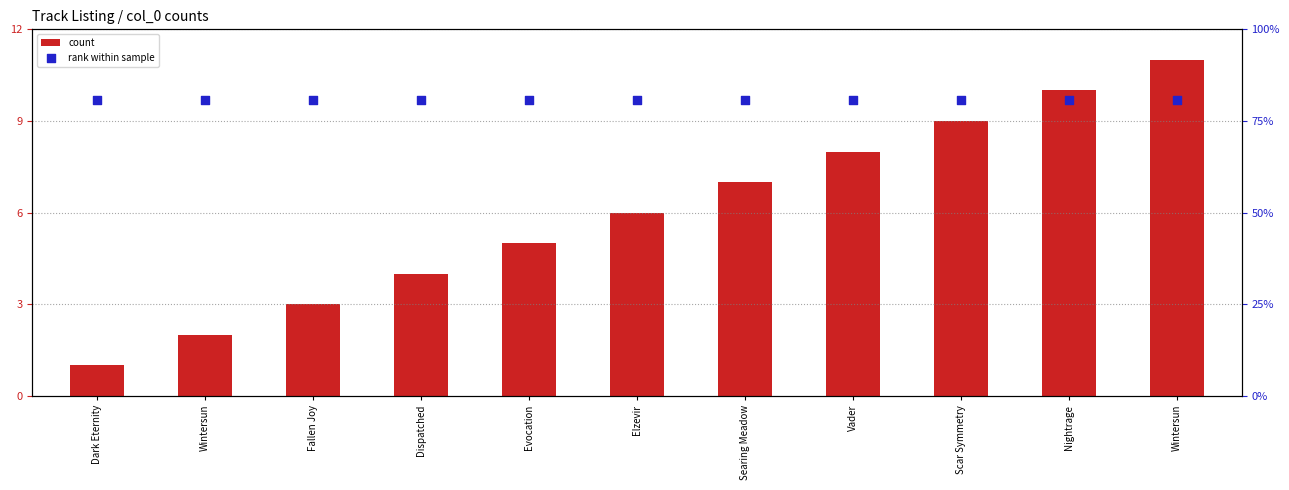

At how many categories does at least one series exceed 10?

11